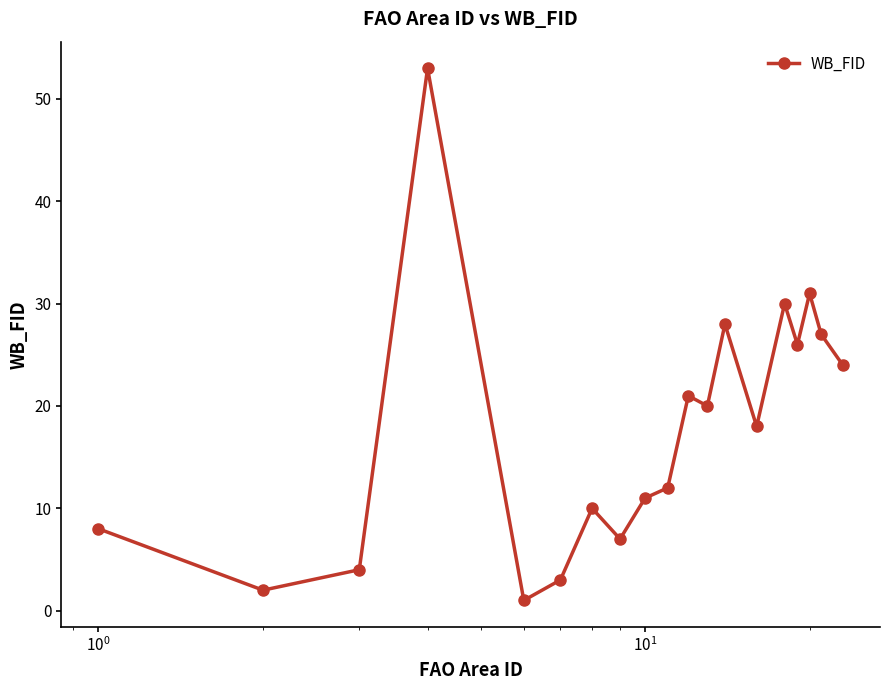

True or false: there are more than 0 points higher than both neighbors.

True